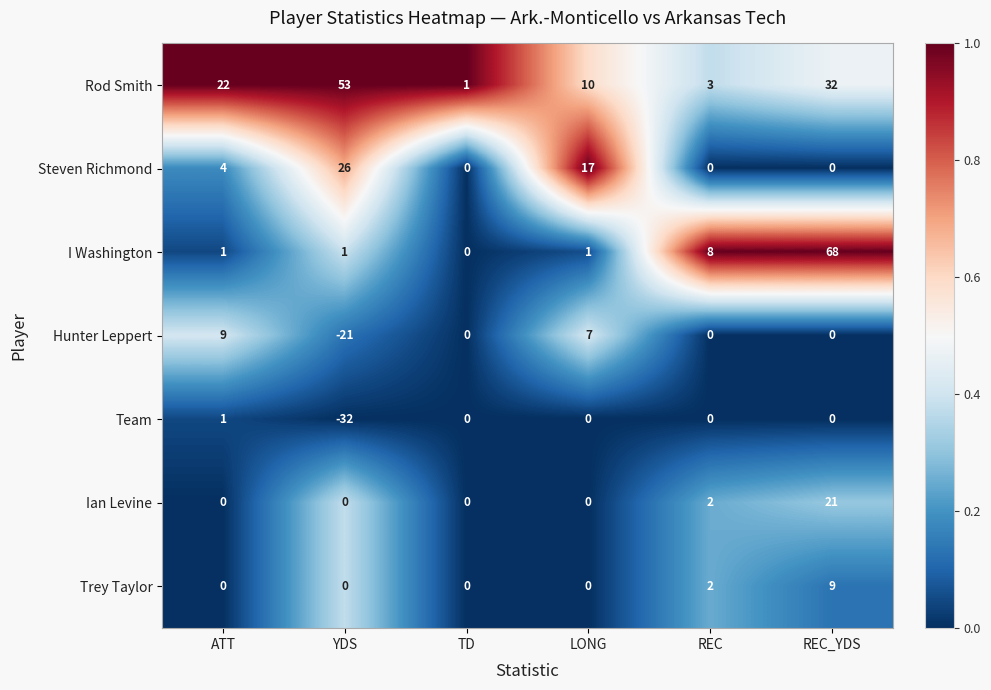

The value of Trey Taylor at TD is 5. True or false?

False